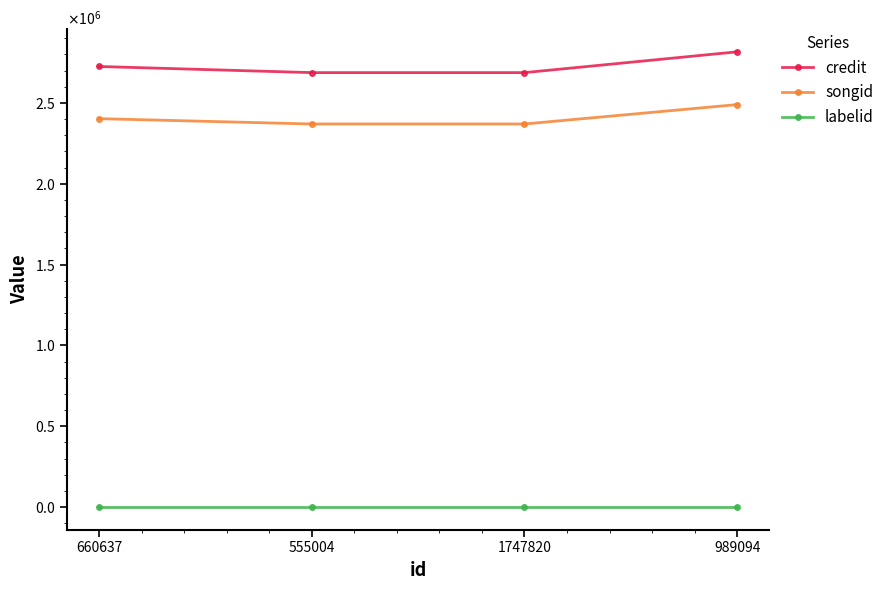

Is this an area chart (filled region under the line)?

No